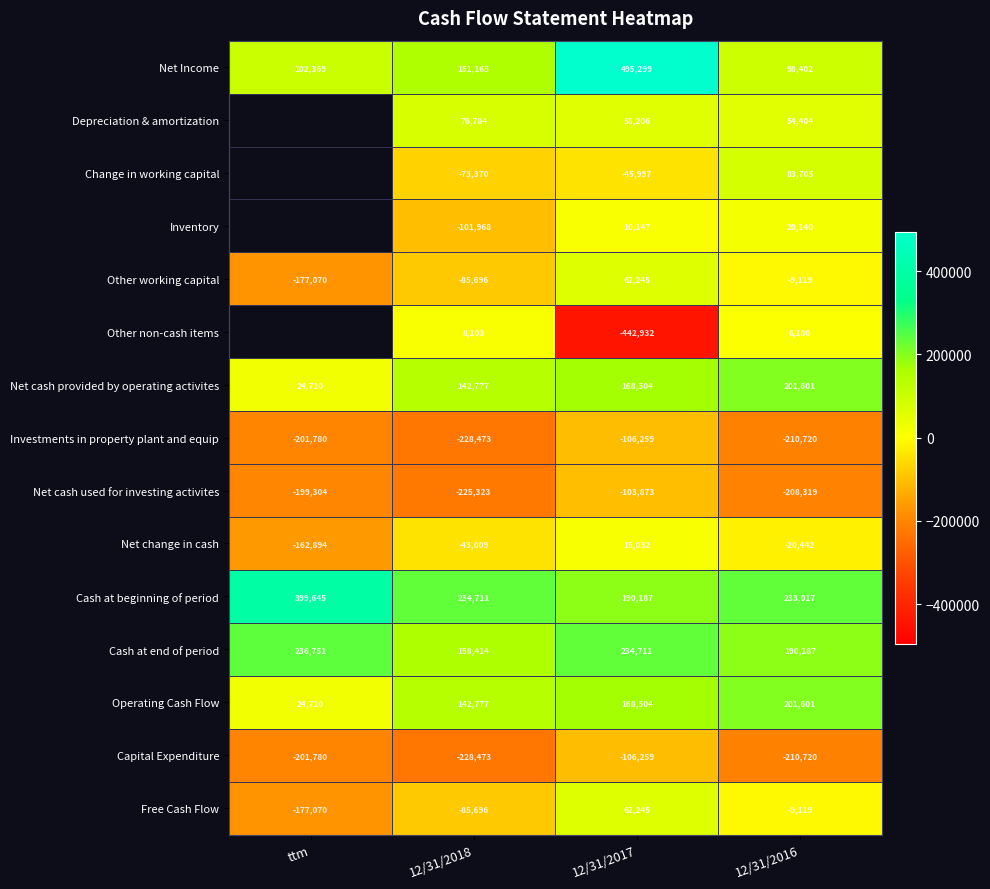

List the labels in order of Free Cash Flow value, largest first.

12/31/2017, 12/31/2016, 12/31/2018, ttm